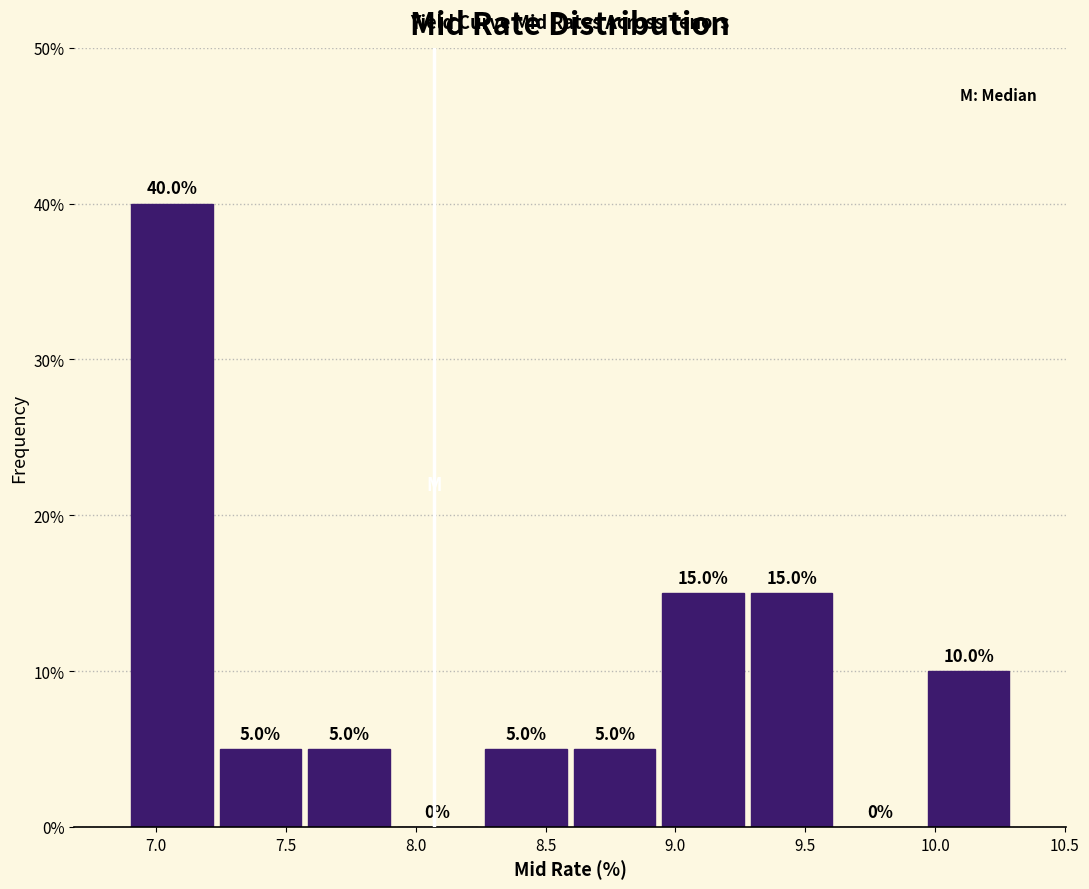

Over which range of the x-axis is the bar tallest?

6.90 to 7.25